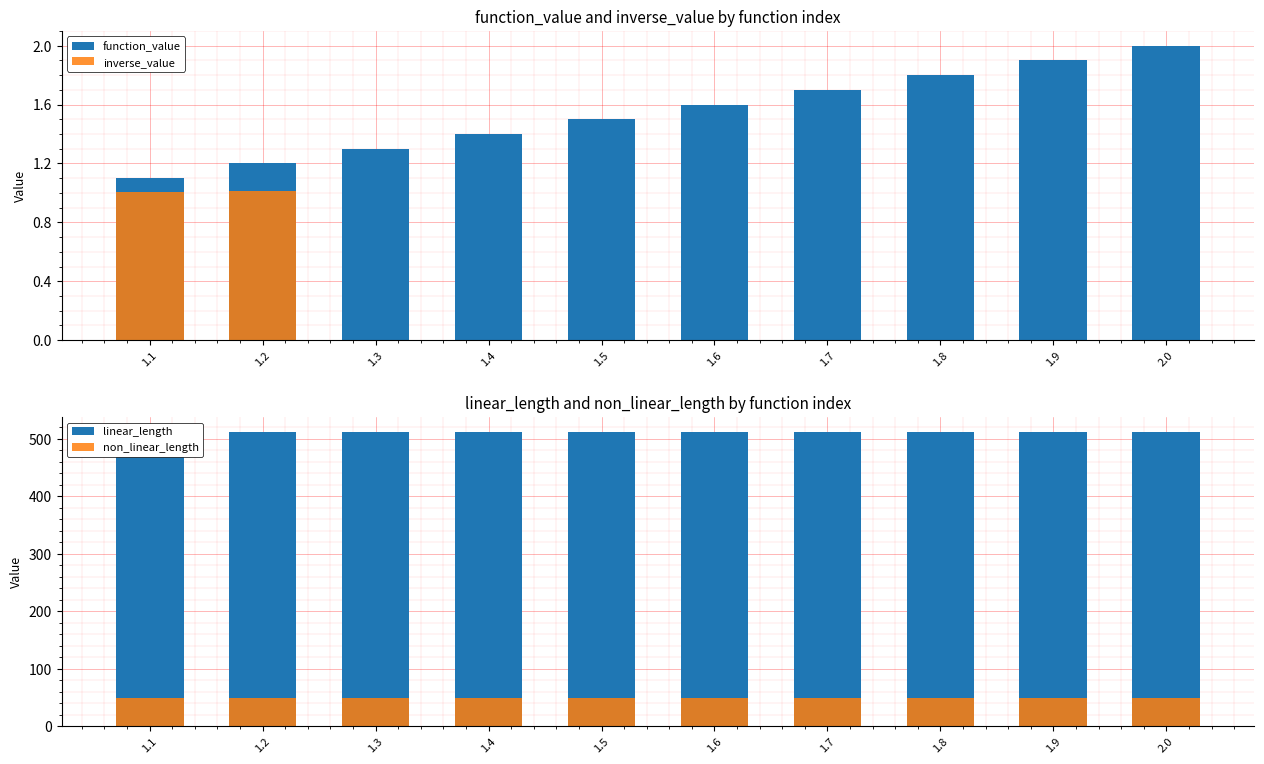

True or false: inverse_value has a value of 0.4 at 1.2.

False